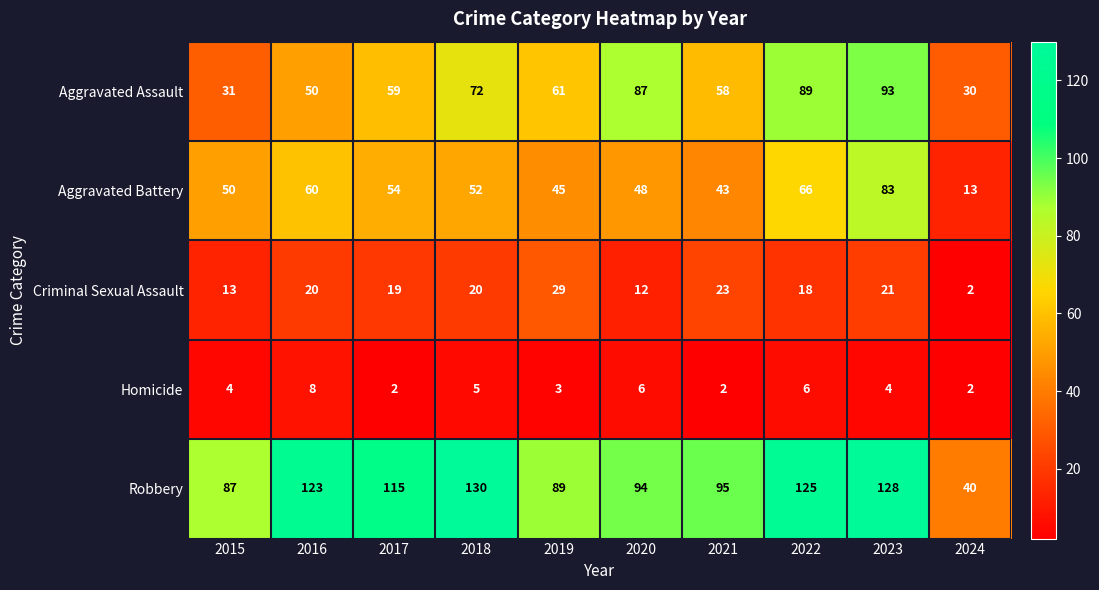

Read the Aggravated Battery value at 2017, to the nearest 5.

55